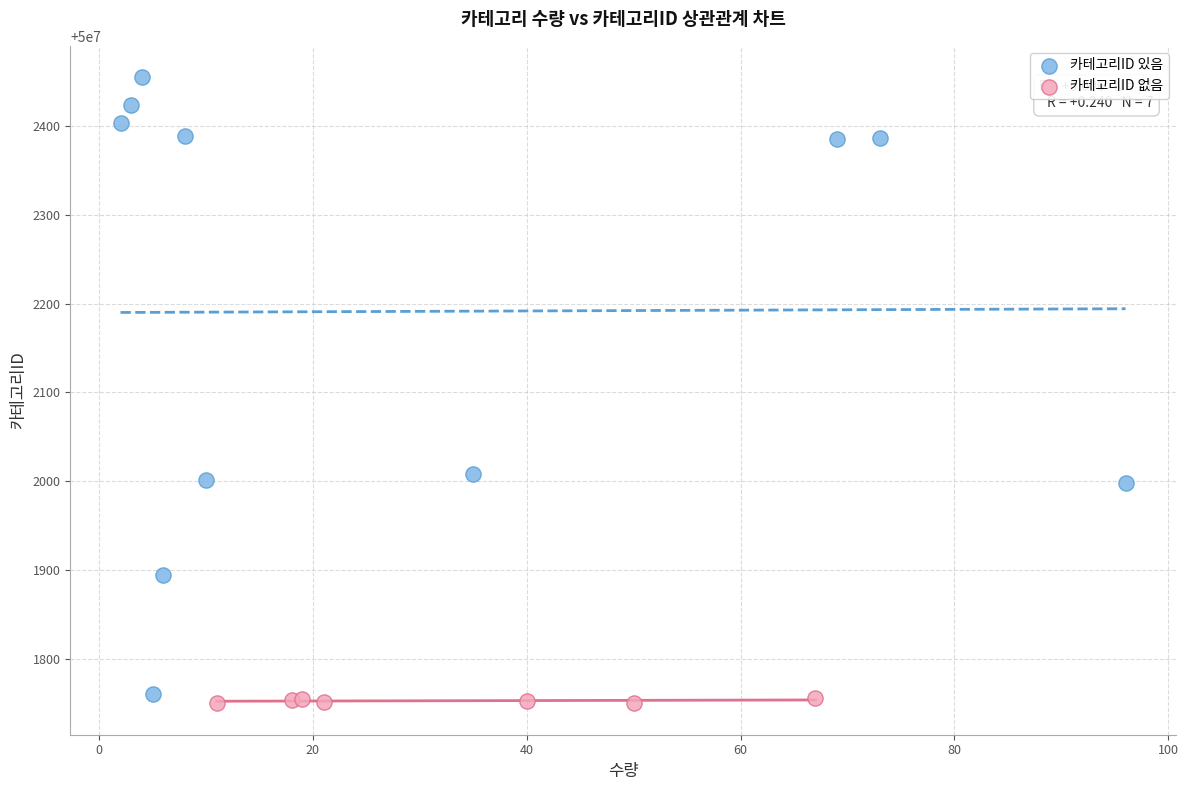

Which series has the widest spread of Y values?

카테고리ID 있음